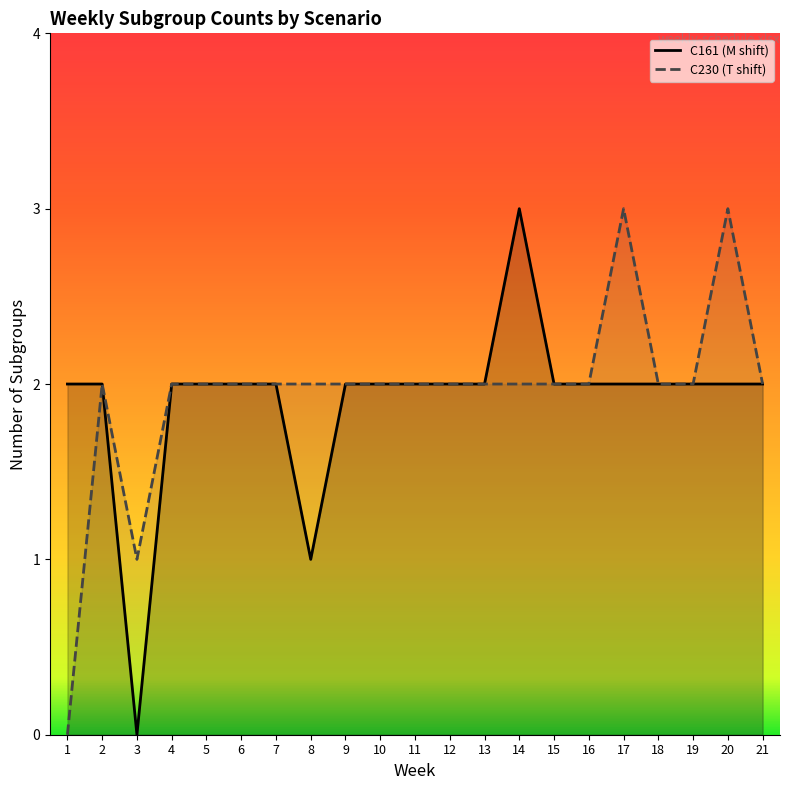

Which has a higher value, 17 or 10?

17